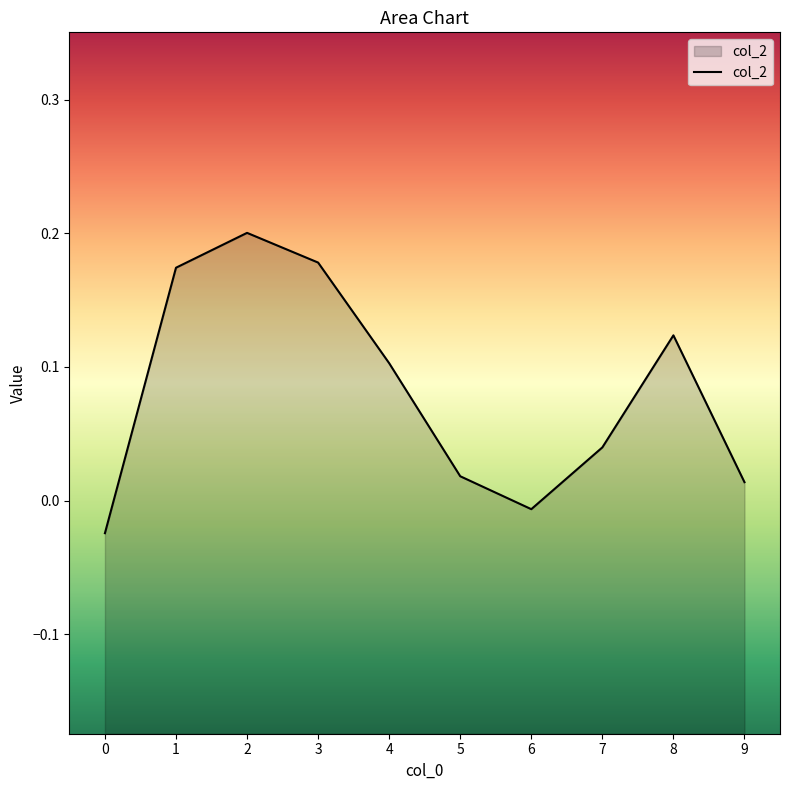

Reading right to left, transcribe all the data shown in this chart.

9=0.0	8=0.1	7=0.0	6=-0.0	5=0.0	4=0.1	3=0.2	2=0.2	1=0.2	0=-0.0